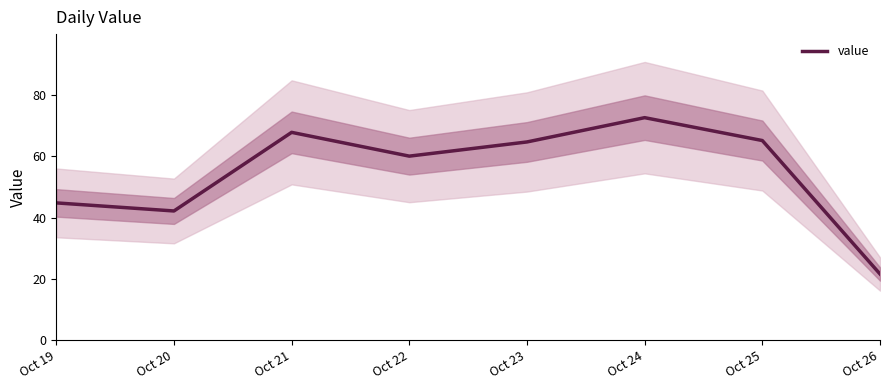

What is the difference between the values at Oct 19 and Oct 23?

19.9